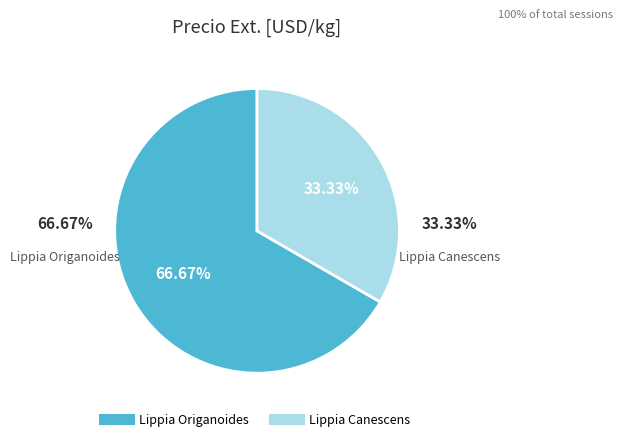

What is the ratio of the value at Lippia Origanoides to the value at Lippia Canescens?

2.0